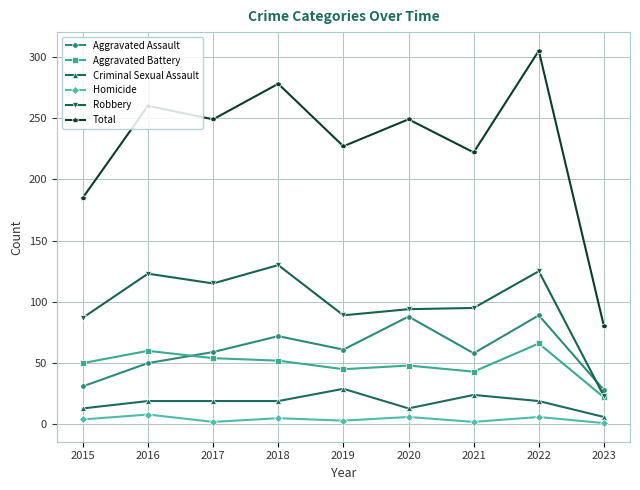

How many interior local peaks does the Aggravated Assault series have?

3